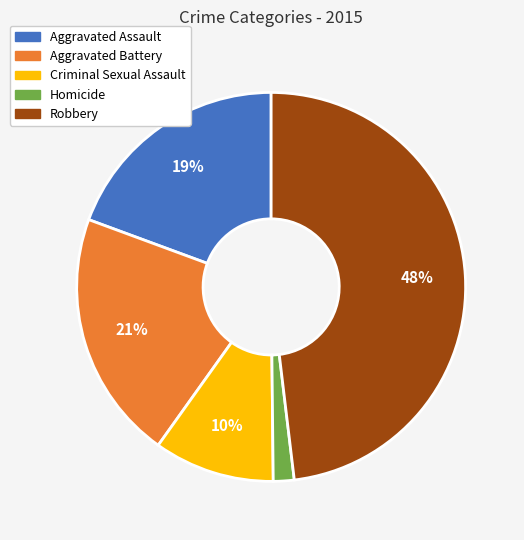

Do Robbery and Criminal Sexual Assault together represent more than half of the pie?

Yes